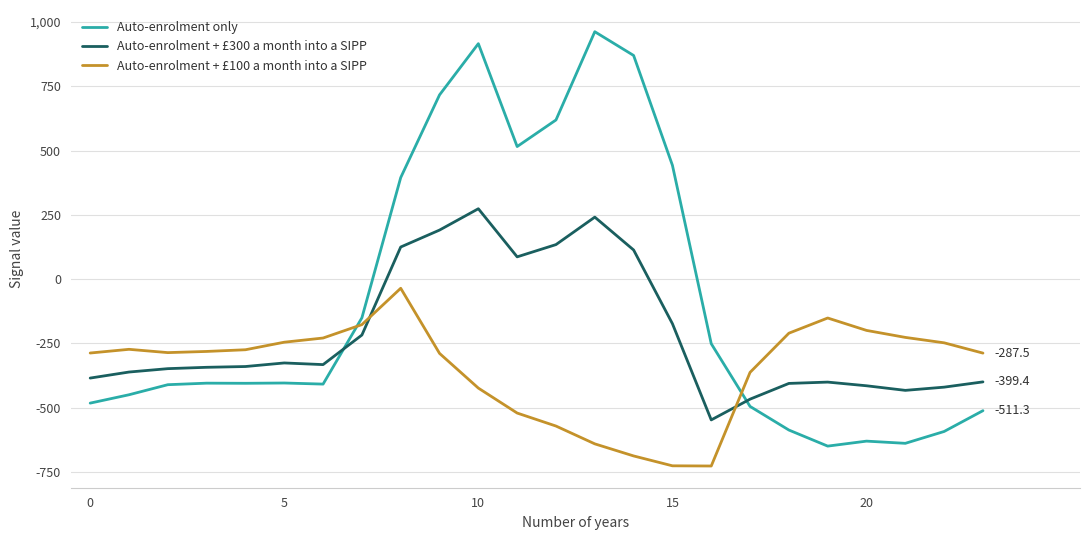

In Auto-enrolment only, how many points are lower than both neighbors (excluding endpoints)?

5